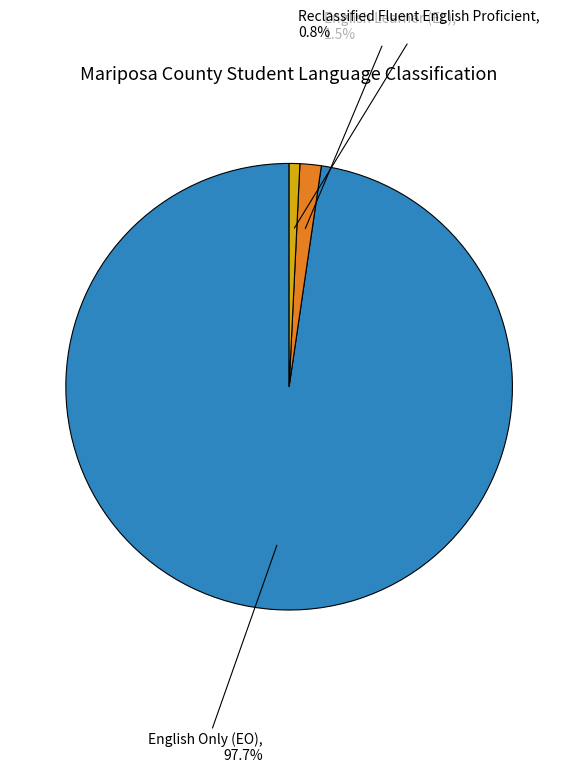

What percentage is the Reclassified Fluent English Proficient slice, to the nearest percent?

1%